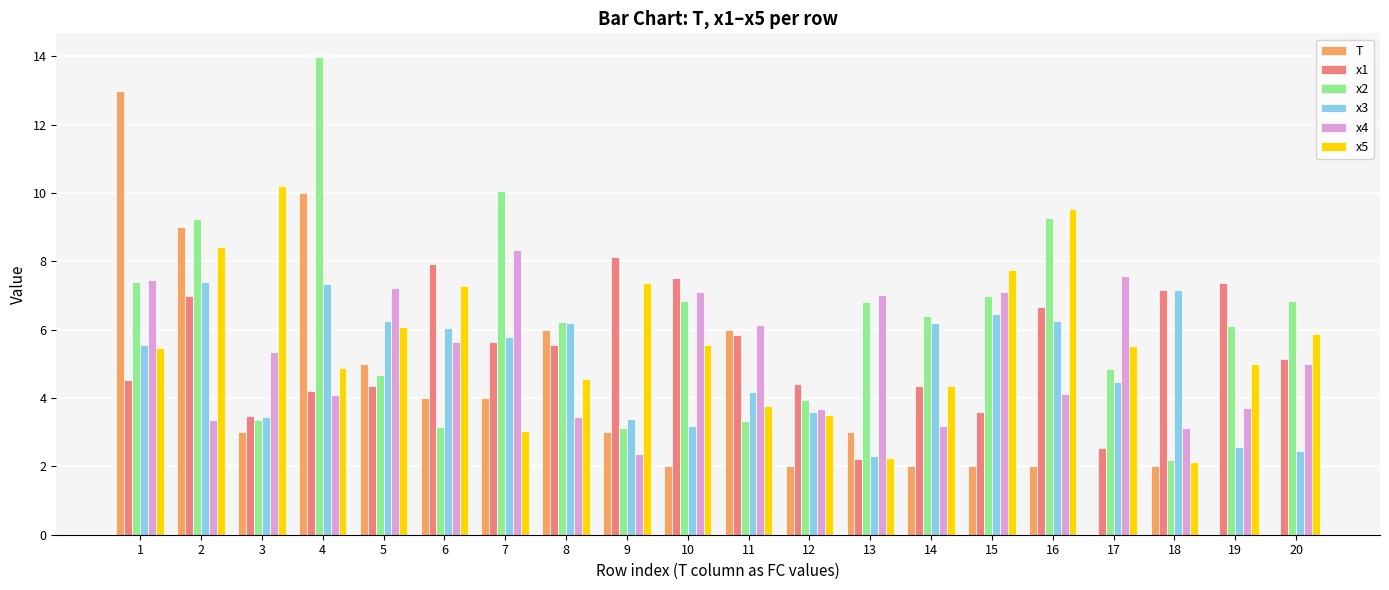

What is the sum of the T values at 5 and 16?

7.0